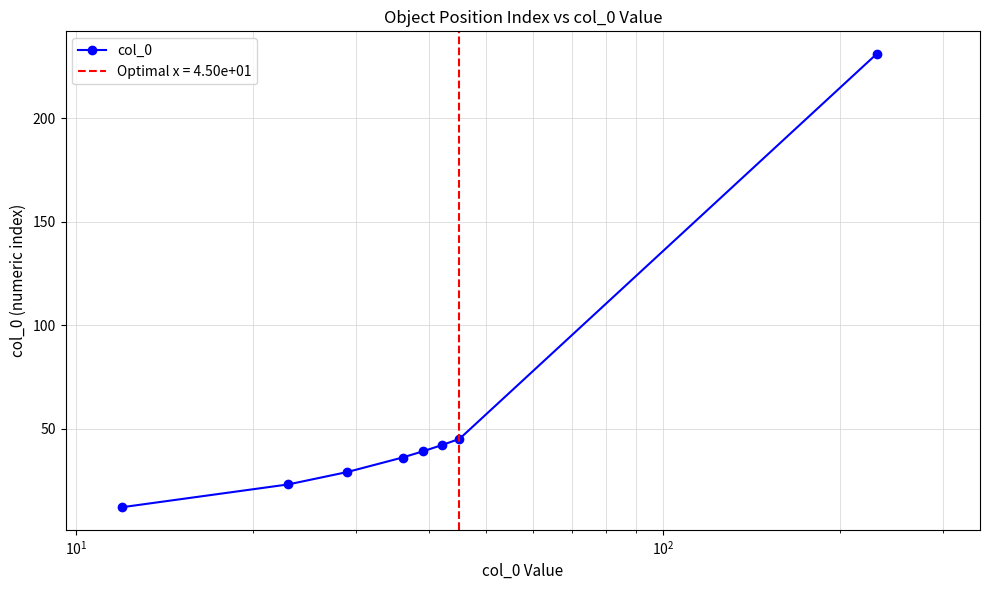

What is the value of the col_0 point at the 6th from the left?

42